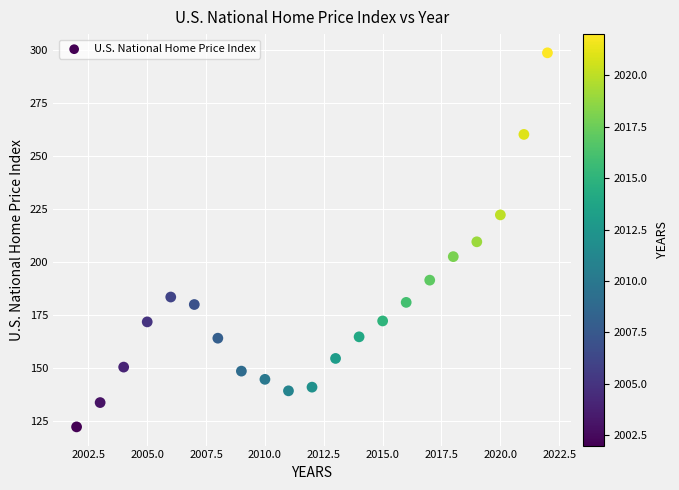

What is the range of Y values (max minus min)?

176.2